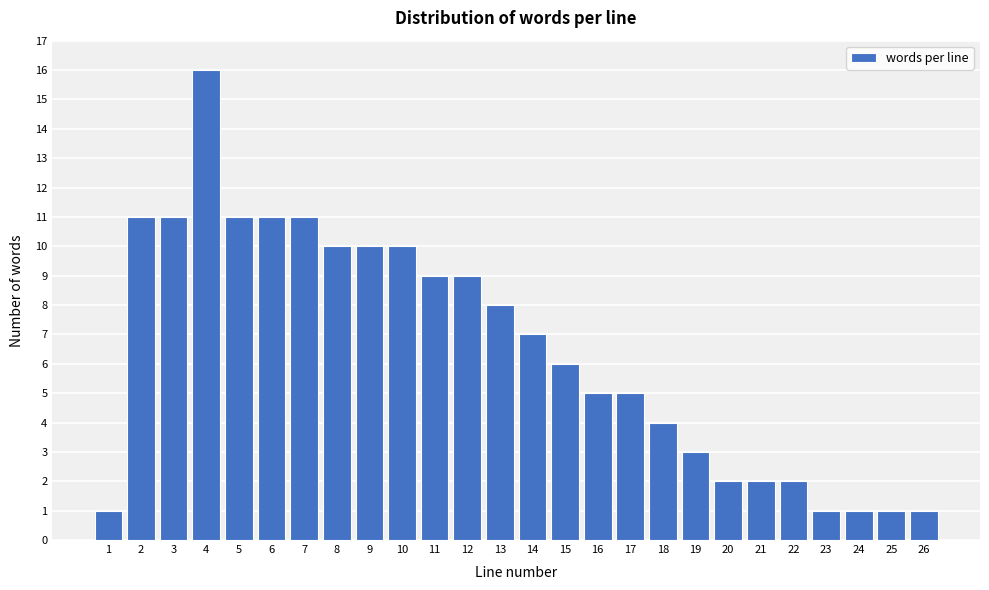

Reading left to right, list all the values displayed in this chart.

1=1	2=11	3=11	4=16	5=11	6=11	7=11	8=10	9=10	10=10	11=9	12=9	13=8	14=7	15=6	16=5	17=5	18=4	19=3	20=2	21=2	22=2	23=1	24=1	25=1	26=1